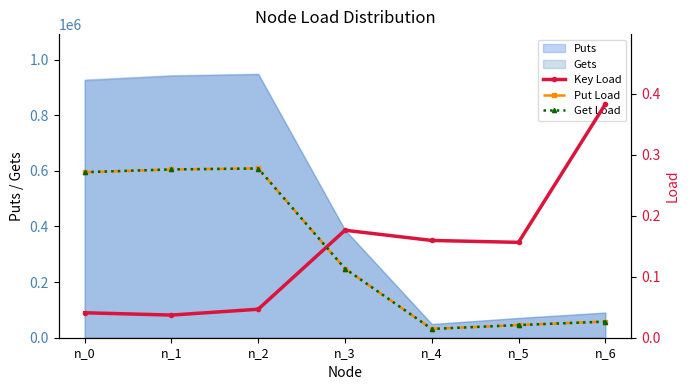

True or false: Put Load has a value of 0.0 at n_6.

False